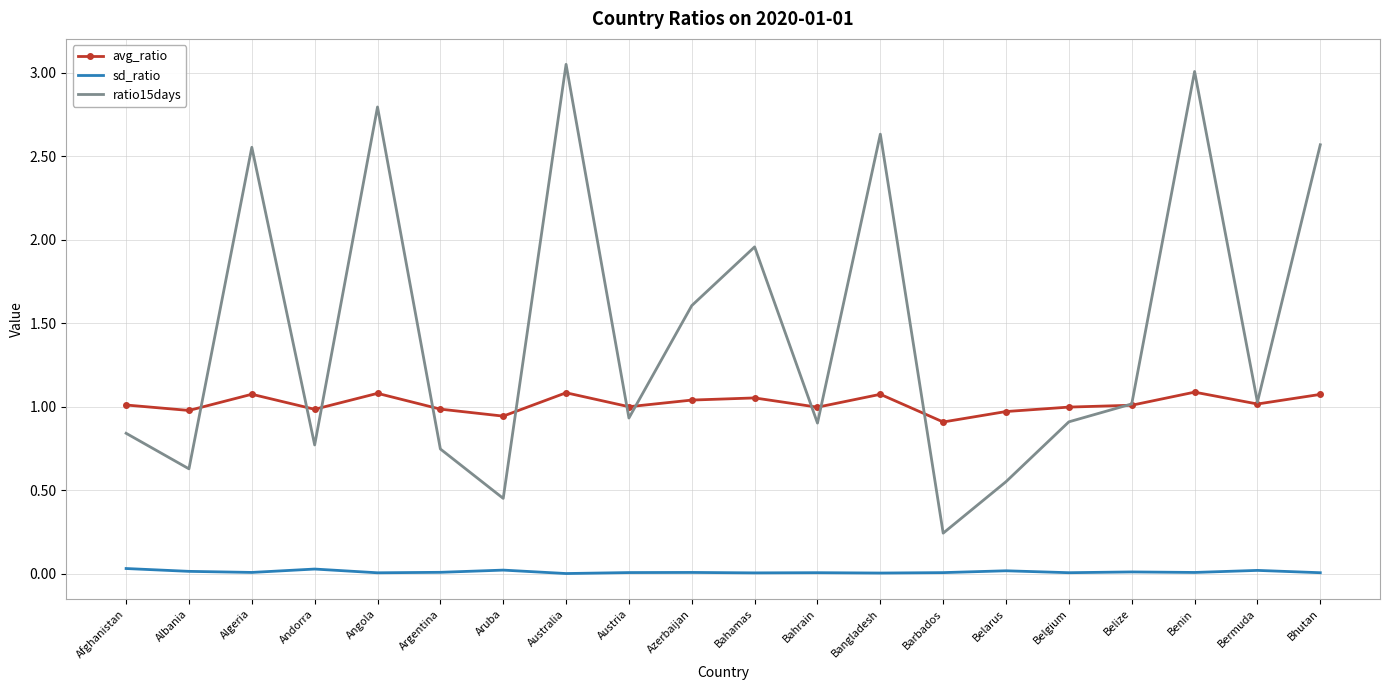

Which series ends up on top after the final intersection of ratio15days and avg_ratio?

ratio15days